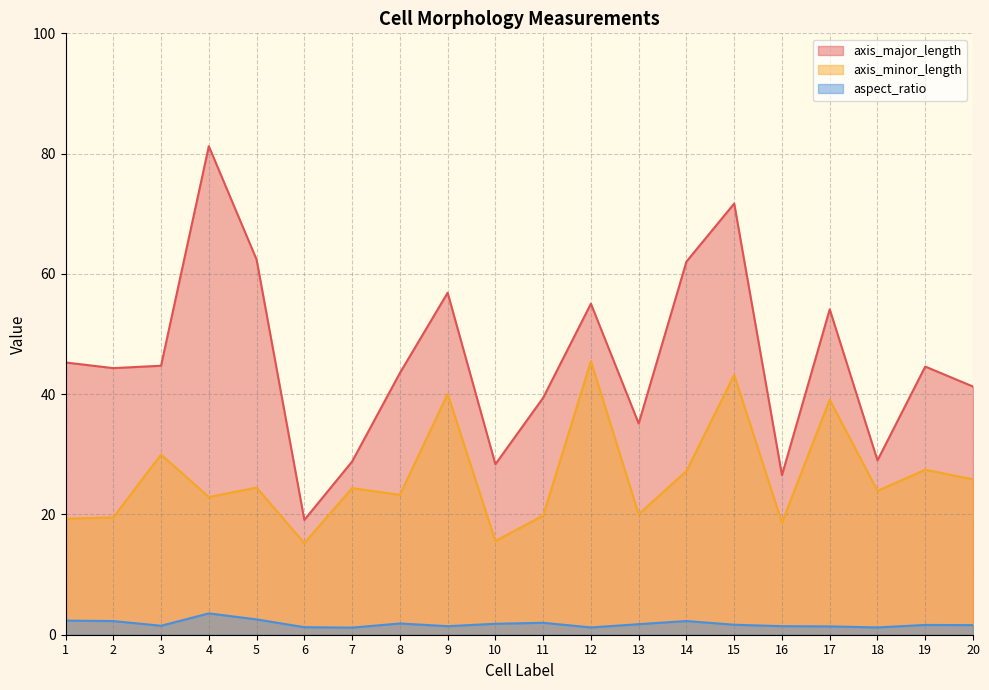

What is the average value of the aspect_ratio series?

1.8